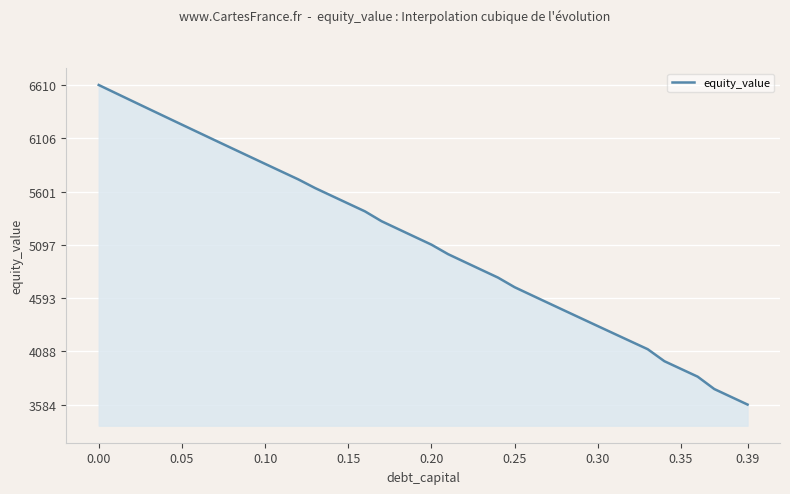

Does the chart have visible grid lines?

Yes